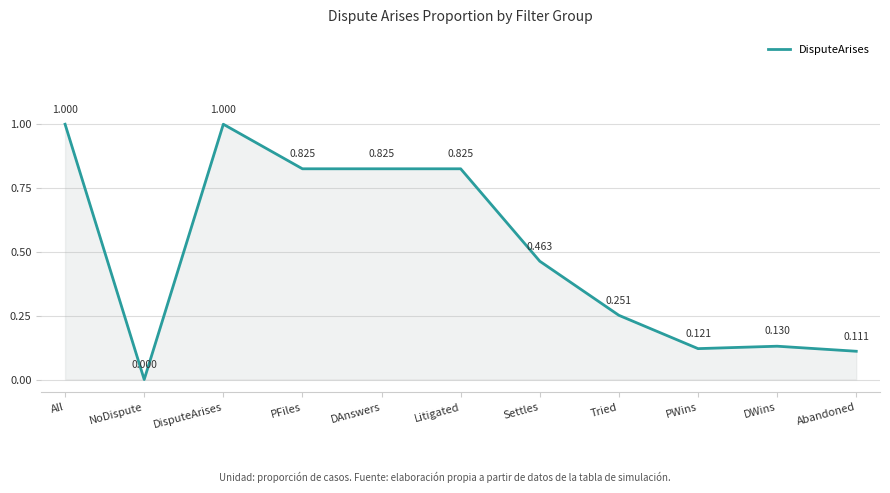

Which category has the lowest value across all series?

NoDispute